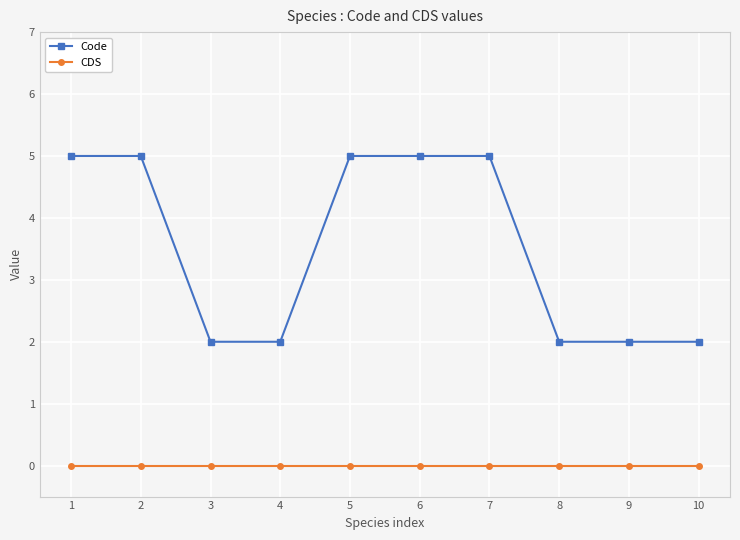

True or false: CDS and Code cross at least once.

False